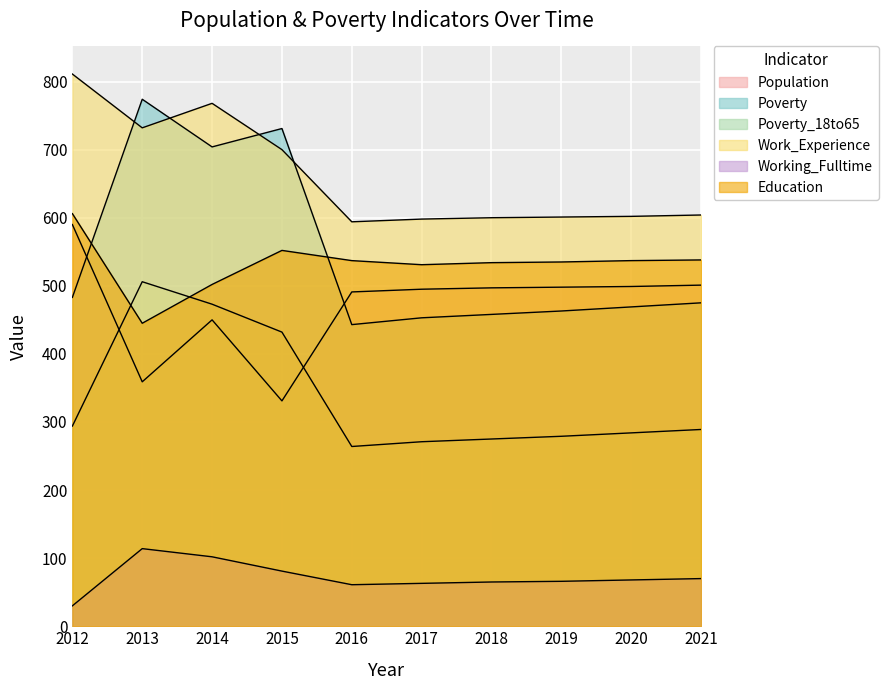

Reading right to left, what are all the values shown in this chart?

Population: 501	499	498	497	495	491	331	450	359	590
Poverty: 475	469	463	458	453	443	731	704	774	483
Poverty_18to65: 289	284	279	275	271	264	432	473	506	294
Work_Experience: 604	602	601	600	598	594	700	768	732	811
Working_Fulltime: 70	68	66	65	63	61	81	102	114	30
Education: 538	537	535	534	531	537	552	502	445	606